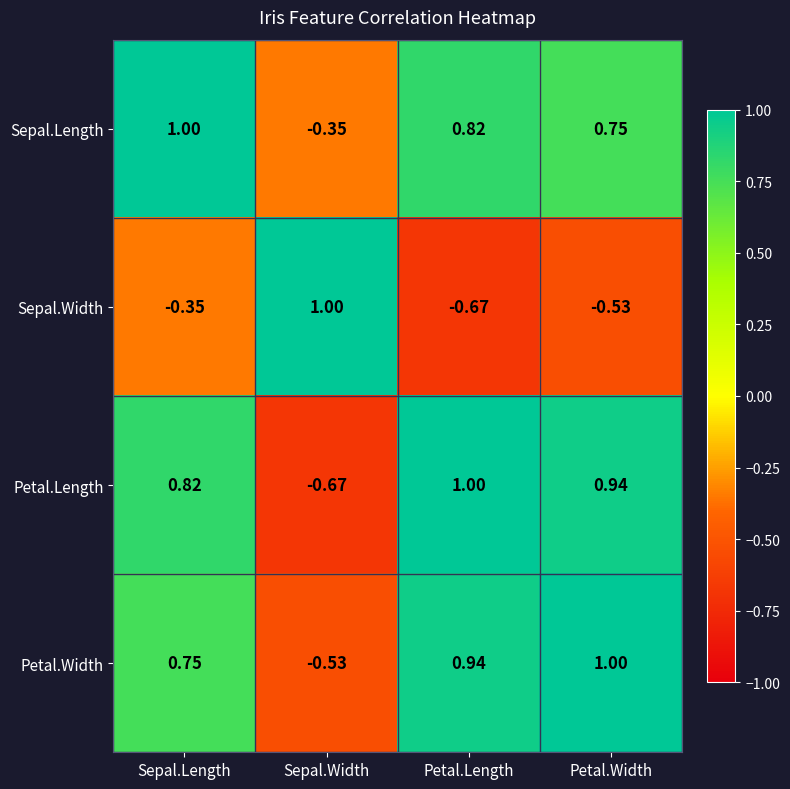

How many data points in Sepal.Length are above 0?

3